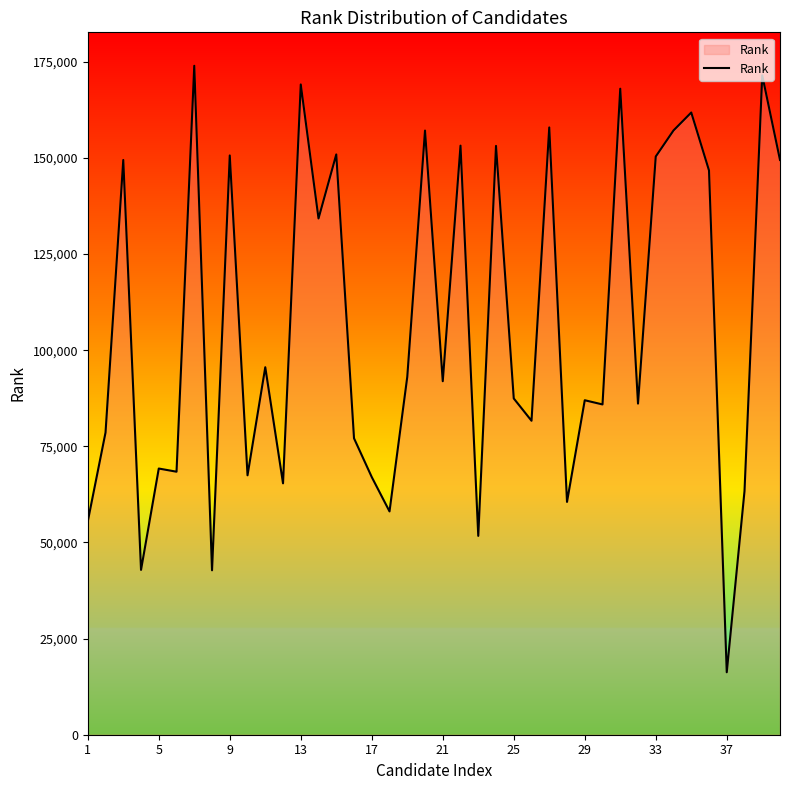

How many lines are shown in the chart?

1